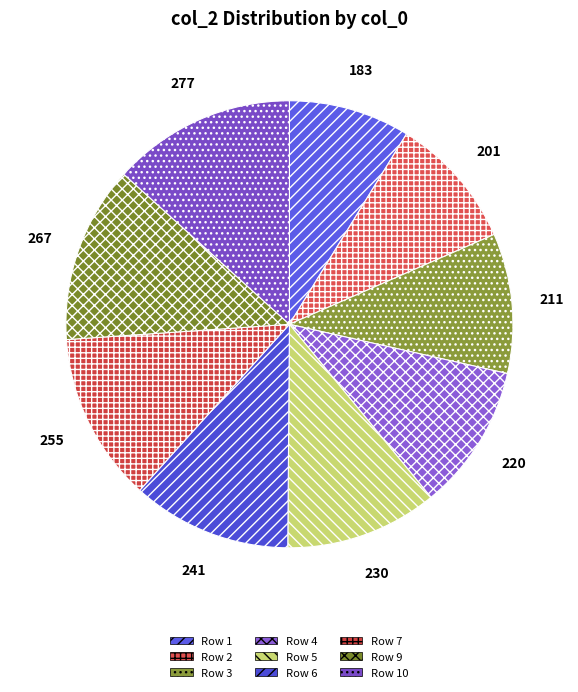

Count the number of slices in the pie.

9